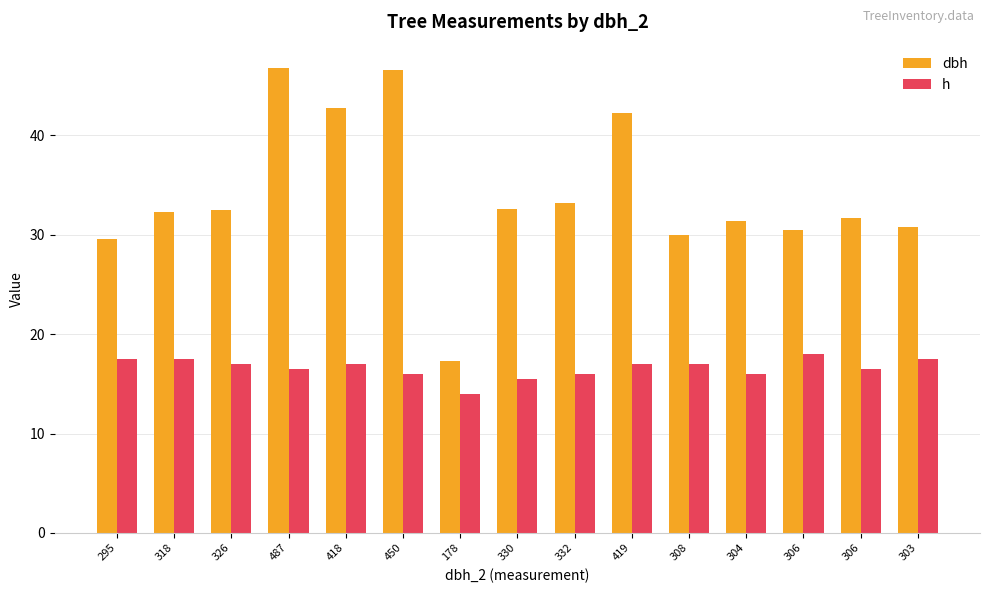

Which series has the largest range (max minus min)?

dbh